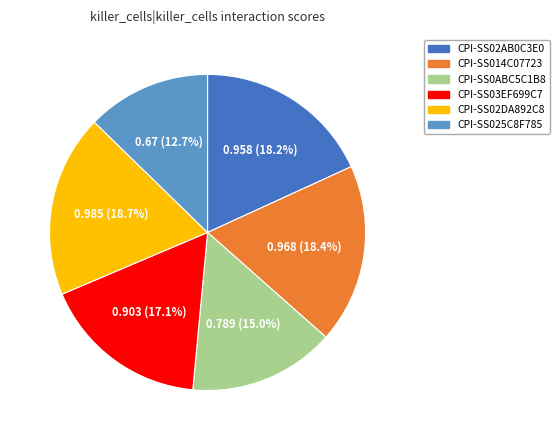

Which slice is the smallest?

CPI-SS025C8F785